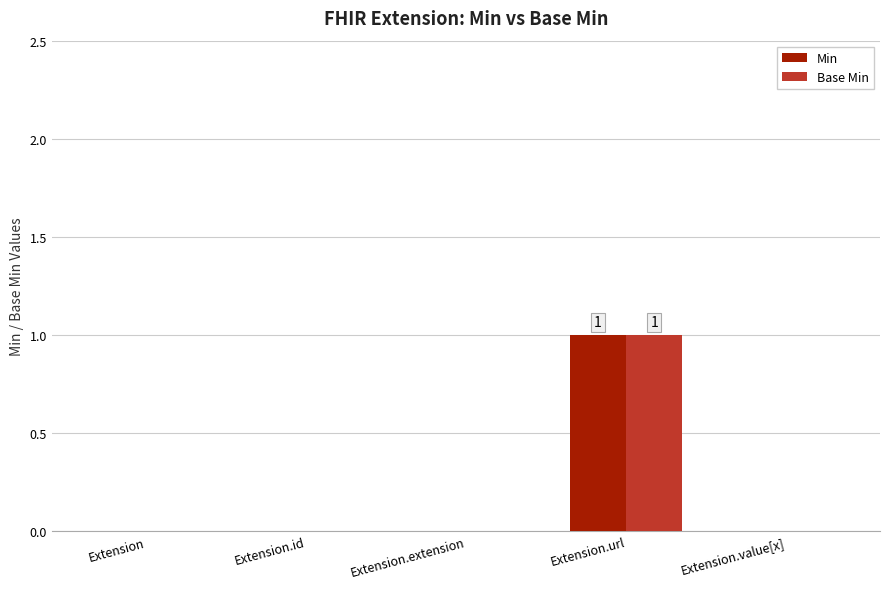

Which category has the highest value in the Base Min series?

Extension.url